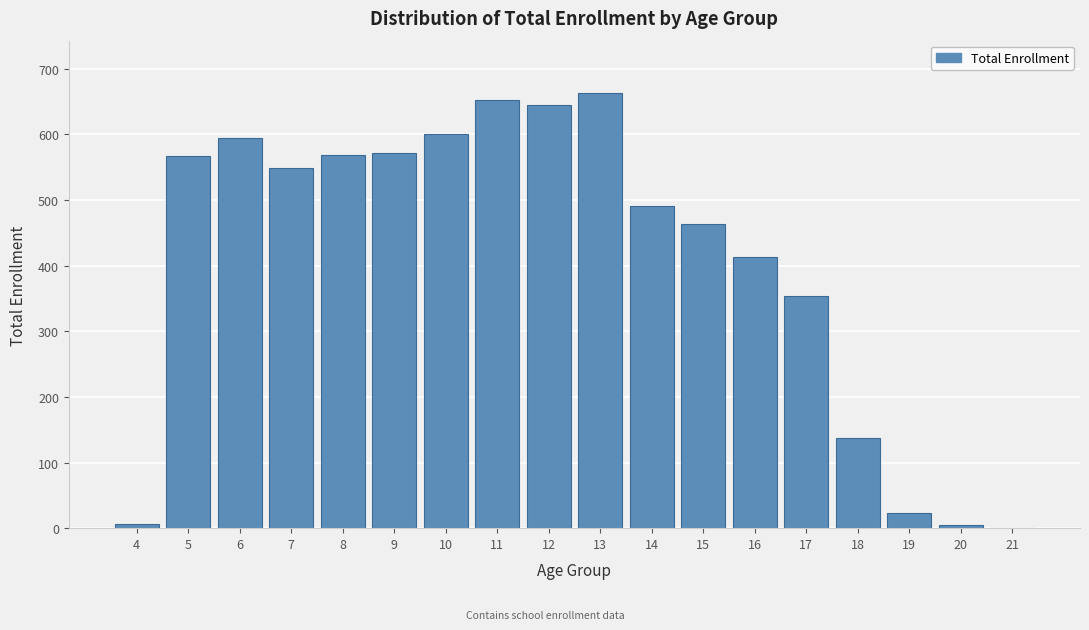

What is the sum of all values?

7304